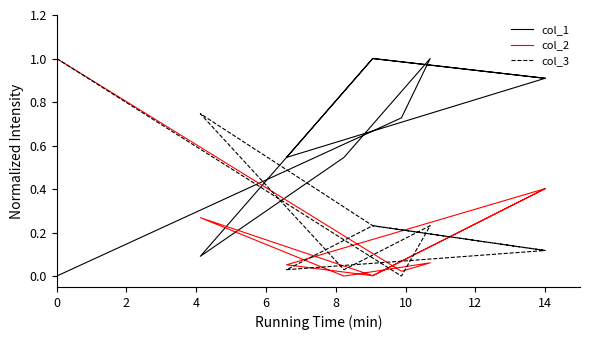

How many data points in col_2 are above 0?

9